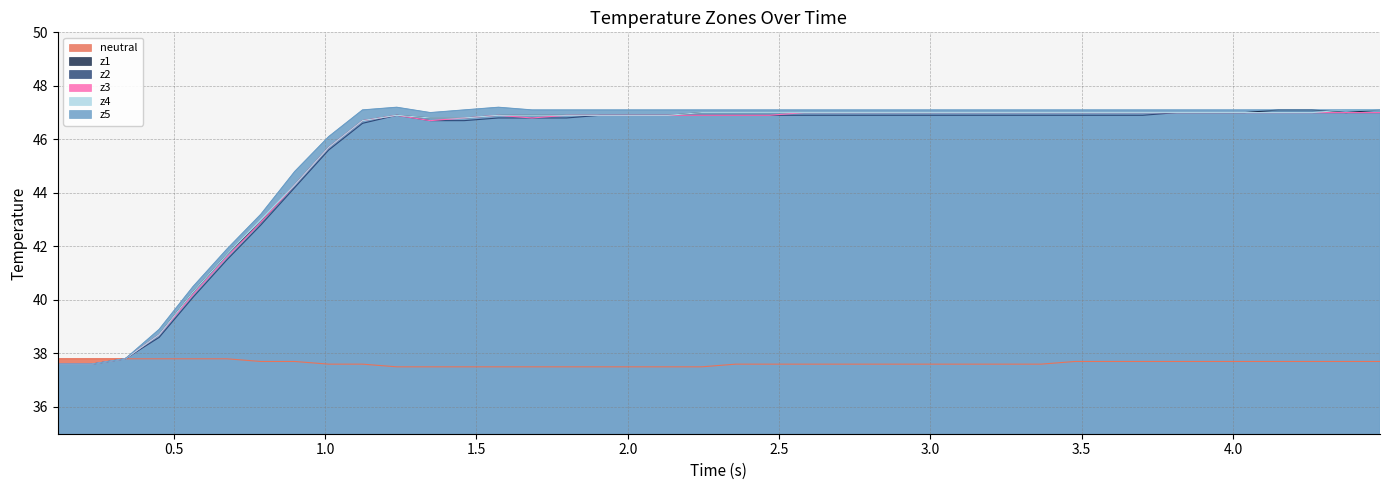

Reading right to left, list all the values displayed in this chart.

neutral: 37.7	37.7	37.7	37.7	37.7	37.7	37.7	37.7	37.7	37.7	37.6	37.6	37.6	37.6	37.6	37.6	37.6	37.6	37.6	37.6	37.5	37.5	37.5	37.5	37.5	37.5	37.5	37.5	37.5	37.5	37.6	37.6	37.7	37.7	37.8	37.8	37.8	37.8	37.8	37.8
z1: 47.1	47.0	47.1	47.1	47.0	47.0	47.0	47.0	47.0	47.0	47.0	47.0	47.0	47.0	47.0	47.0	47.0	47.0	47.0	47.0	47.0	46.9	46.9	46.9	46.9	46.9	46.9	46.8	46.8	46.9	46.7	45.7	44.3	42.9	41.7	40.3	38.7	37.8	37.6	37.6
z2: 47.0	47.0	47.0	47.0	47.0	47.0	47.0	46.9	46.9	46.9	46.9	46.9	46.9	46.9	46.9	46.9	46.9	46.9	46.9	46.9	46.9	46.9	46.9	46.9	46.8	46.8	46.8	46.7	46.7	46.9	46.6	45.6	44.2	42.8	41.5	40.1	38.6	37.8	37.6	37.6
z3: 47.0	47.0	47.0	47.0	47.0	47.0	47.0	47.0	47.0	47.0	47.0	47.0	47.0	47.0	47.0	47.0	47.0	47.0	46.9	46.9	46.9	46.9	46.9	46.9	46.9	46.8	46.9	46.8	46.7	46.9	46.7	45.7	44.3	42.9	41.6	40.2	38.7	37.8	37.6	37.6
z4: 47.1	47.1	47.0	47.0	47.0	47.0	47.0	47.0	47.0	47.0	47.0	47.0	47.0	47.0	47.0	47.0	47.0	47.0	47.0	47.0	47.0	46.9	46.9	46.9	46.9	46.9	46.9	46.8	46.8	46.9	46.7	45.7	44.3	43.0	41.7	40.3	38.7	37.8	37.6	37.6
z5: 47.1	47.1	47.1	47.1	47.1	47.1	47.1	47.1	47.1	47.1	47.1	47.1	47.1	47.1	47.1	47.1	47.1	47.1	47.1	47.1	47.1	47.1	47.1	47.1	47.1	47.1	47.2	47.1	47.0	47.2	47.1	46.1	44.8	43.2	41.9	40.5	38.9	37.8	37.6	37.6